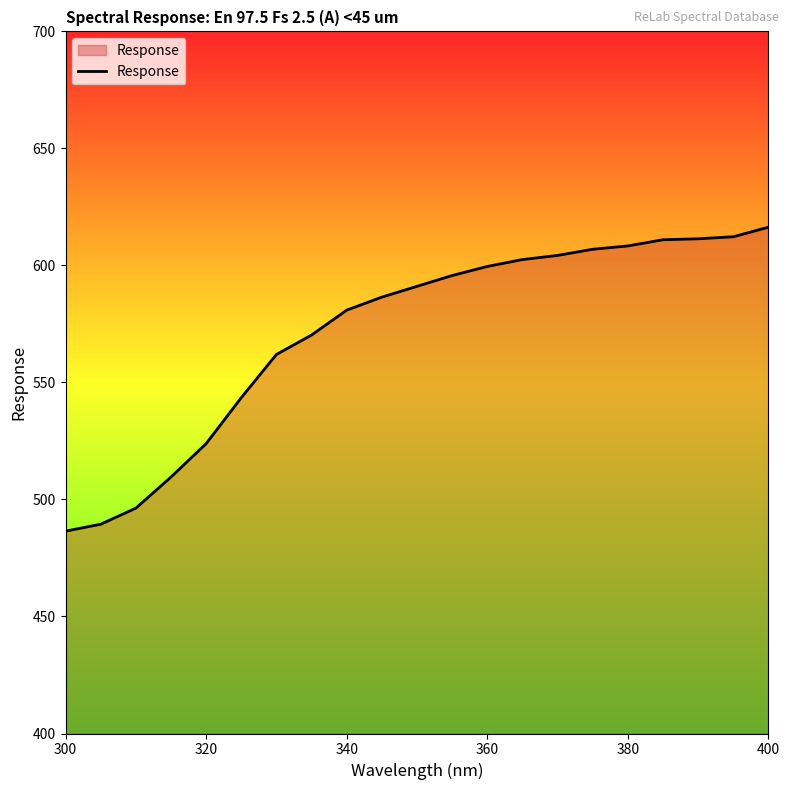

What is the difference between the maximum and minimum values?

129.9